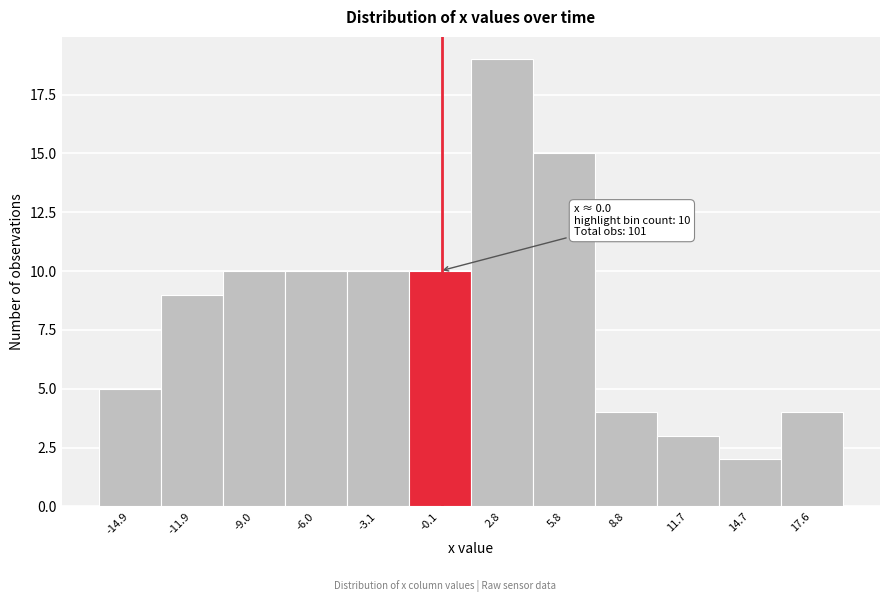

Over which range of the x-axis is the bar tallest?

1.5 to 4.5